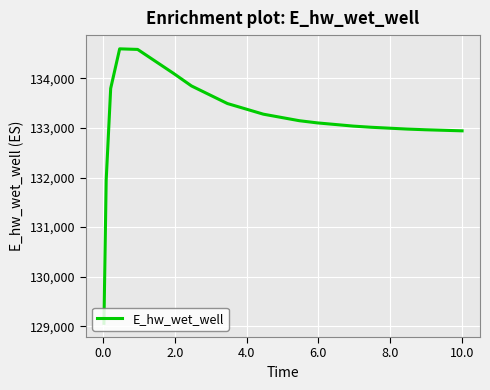

What is the greatest value displayed?

134598.3